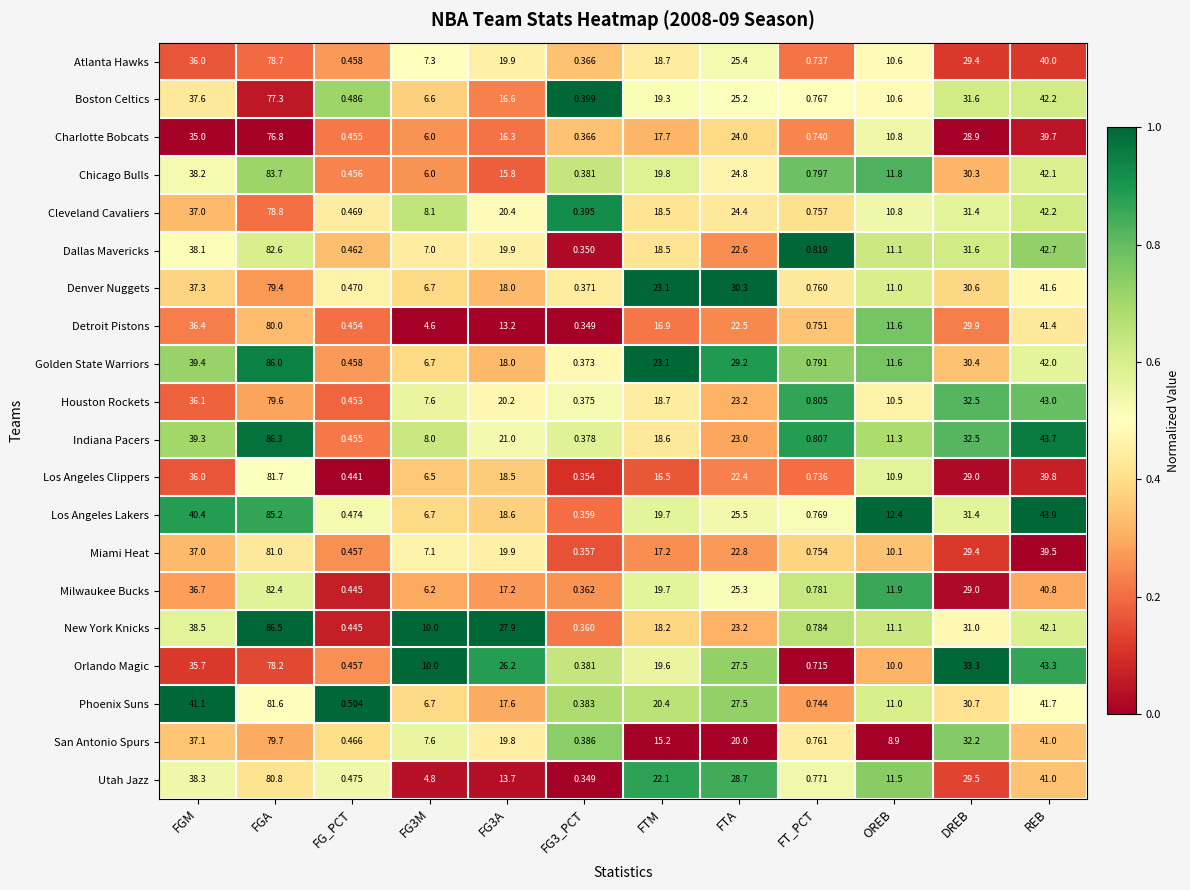

Which series has the widest spread of values?

New York Knicks